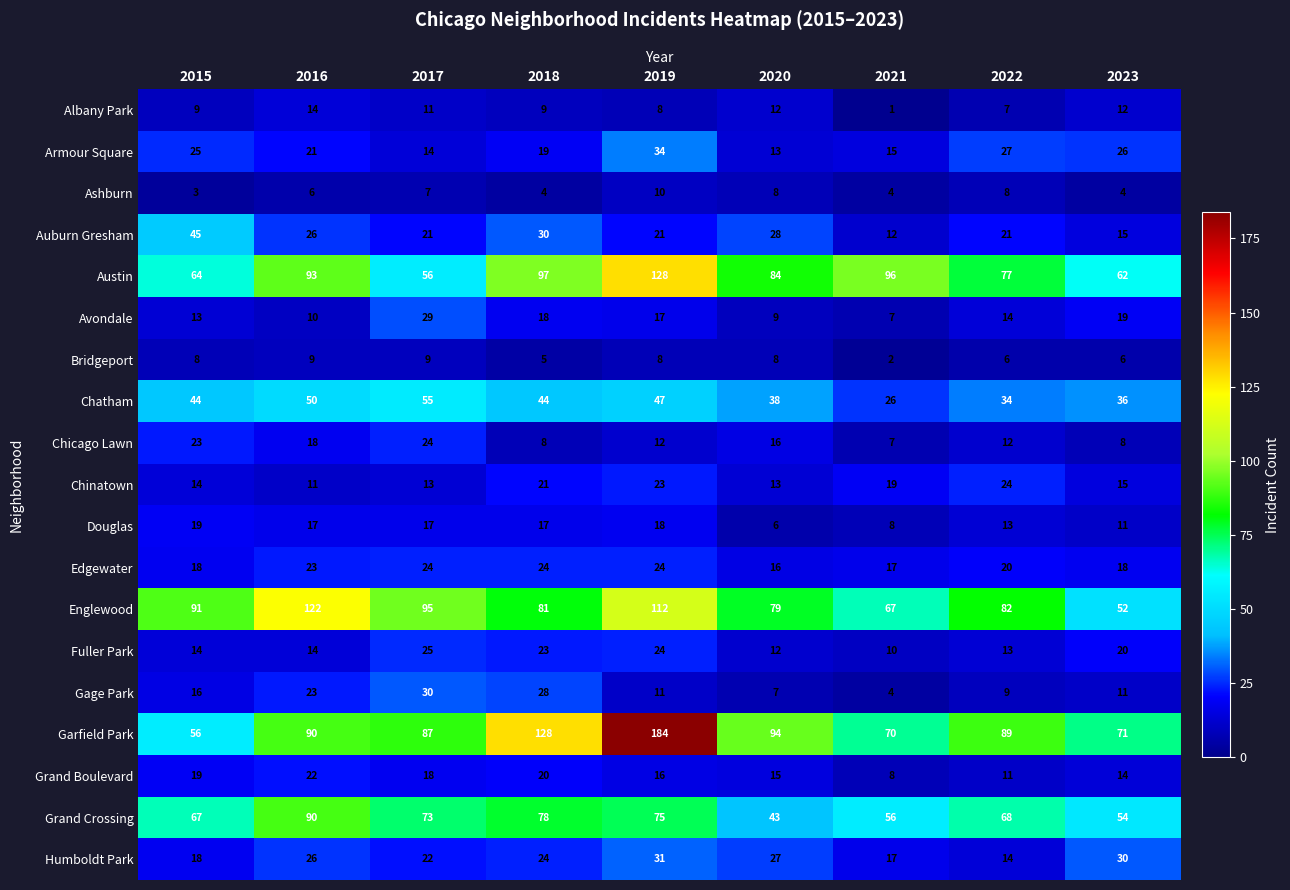

What is the approximate value of Chatham at 2022, to the nearest 10?

30